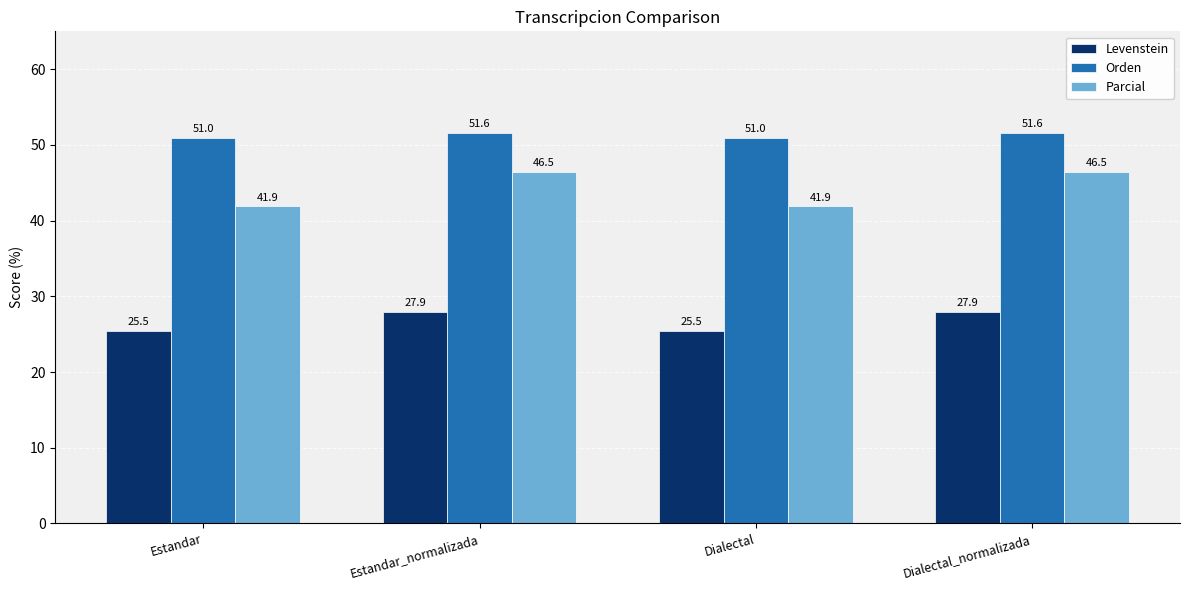

What is the lowest value of the Parcial series?

41.9